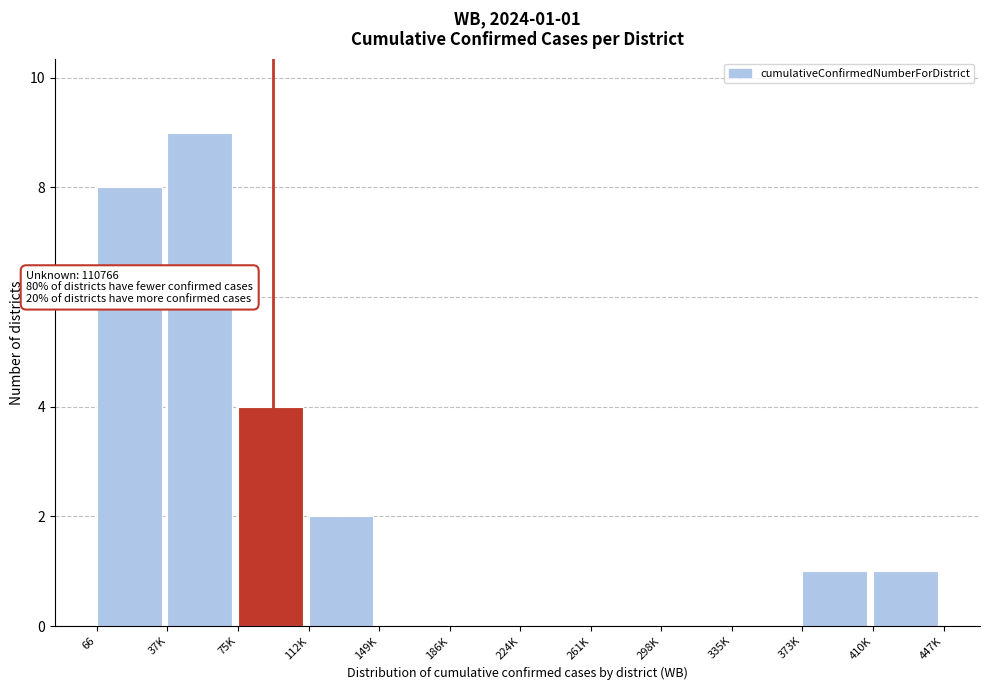

Reading right to left, what are all the values shown in this chart?

410K=1	373K=1	335K=0	298K=0	261K=0	224K=0	186K=0	149K=0	112K=2	75K=4	37K=9	66=8